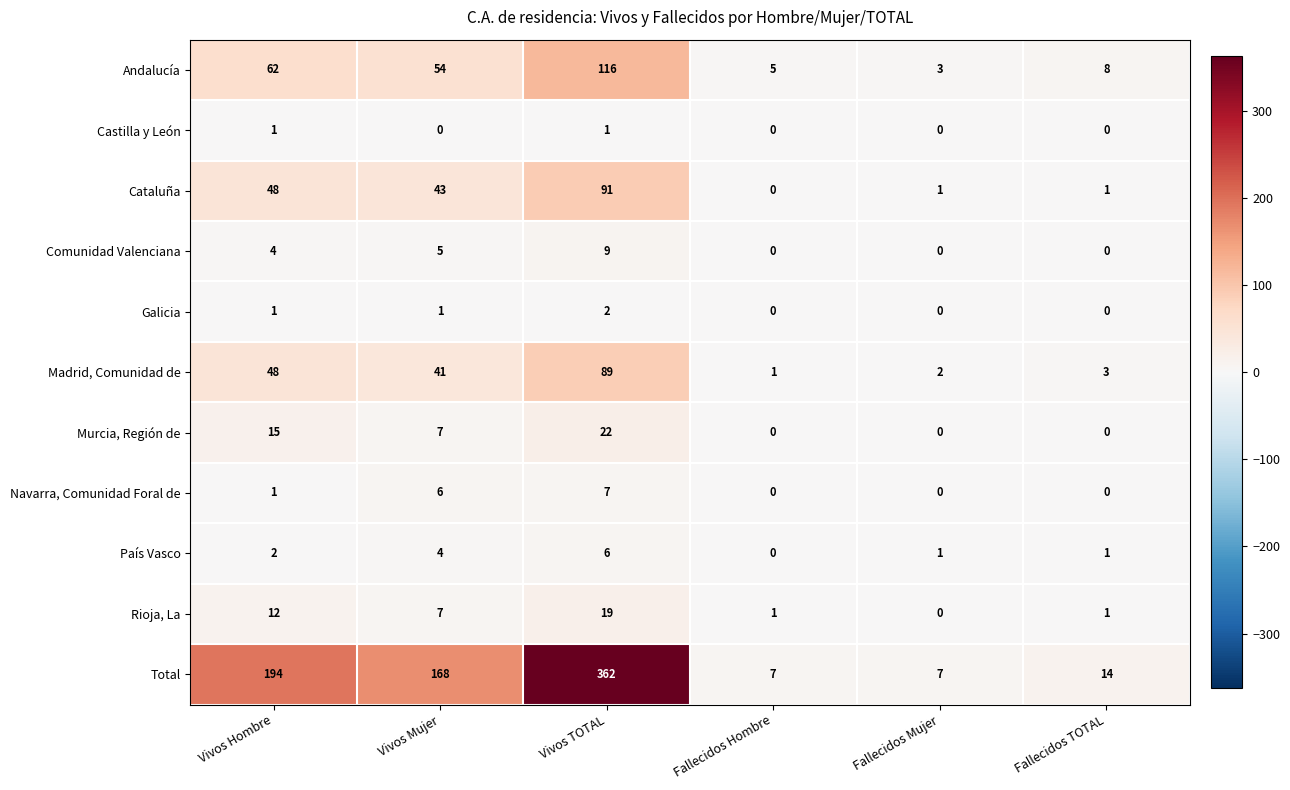

Which series has the largest total across all categories?

Total